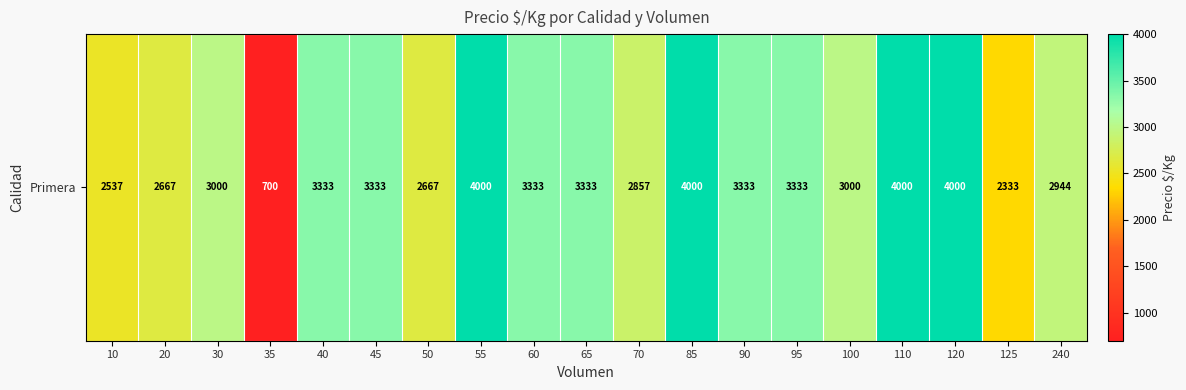

Reading left to right, extract all data points from this chart.

2537	2667	3000	700	3333	3333	2667	4000	3333	3333	2857	4000	3333	3333	3000	4000	4000	2333	2944